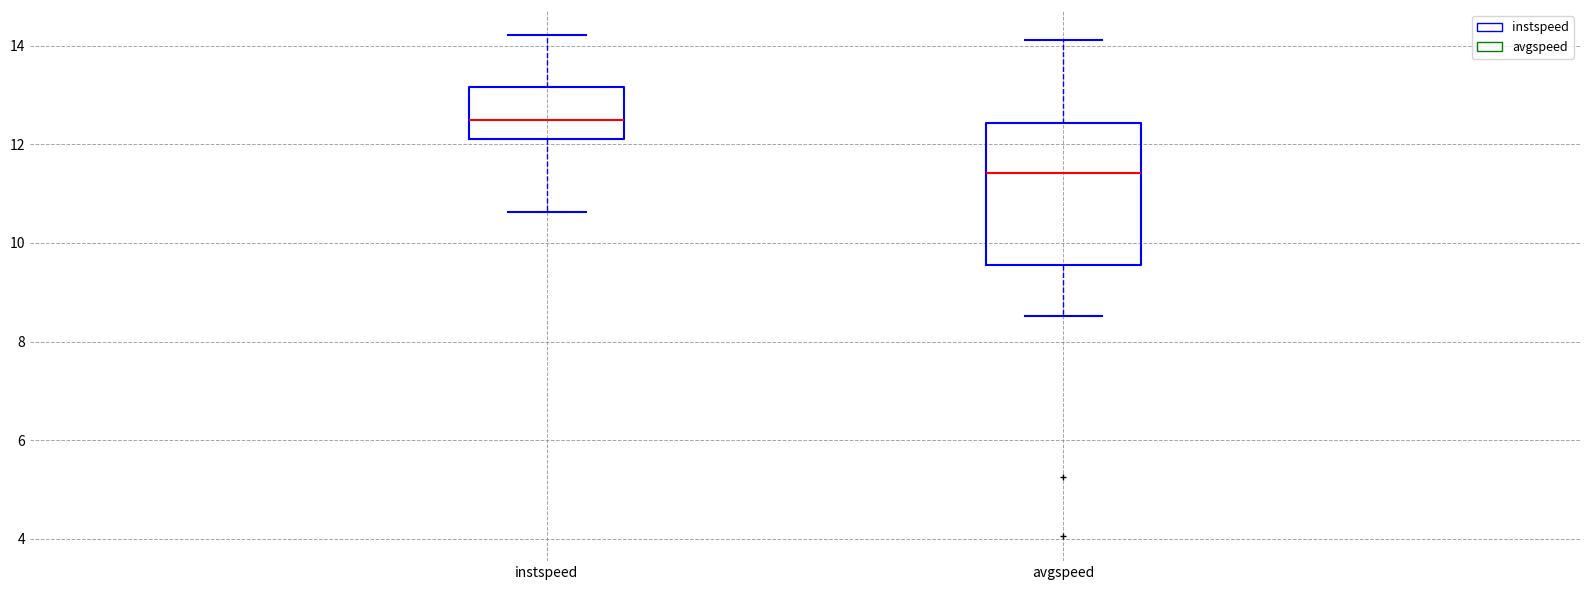

Which box is the tallest, from its lower edge to its upper edge?

avgspeed